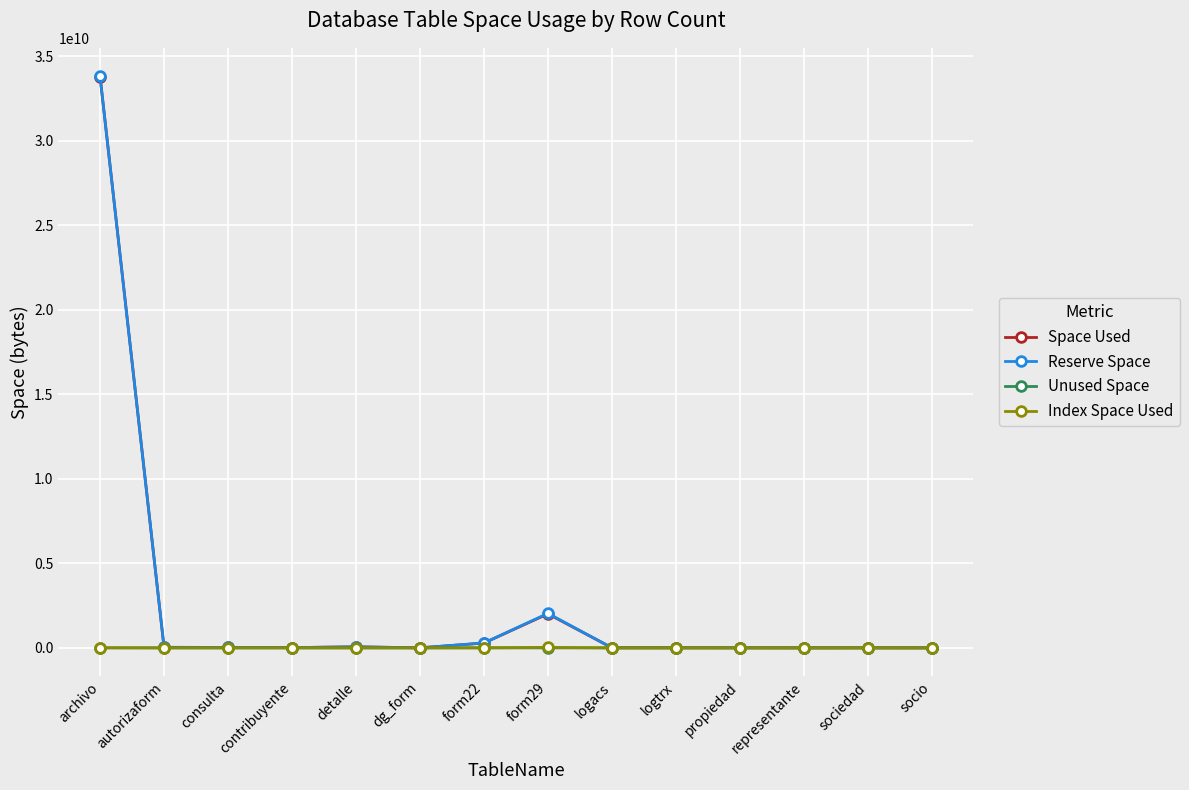

At which category is the sum across all series the highest?

archivo